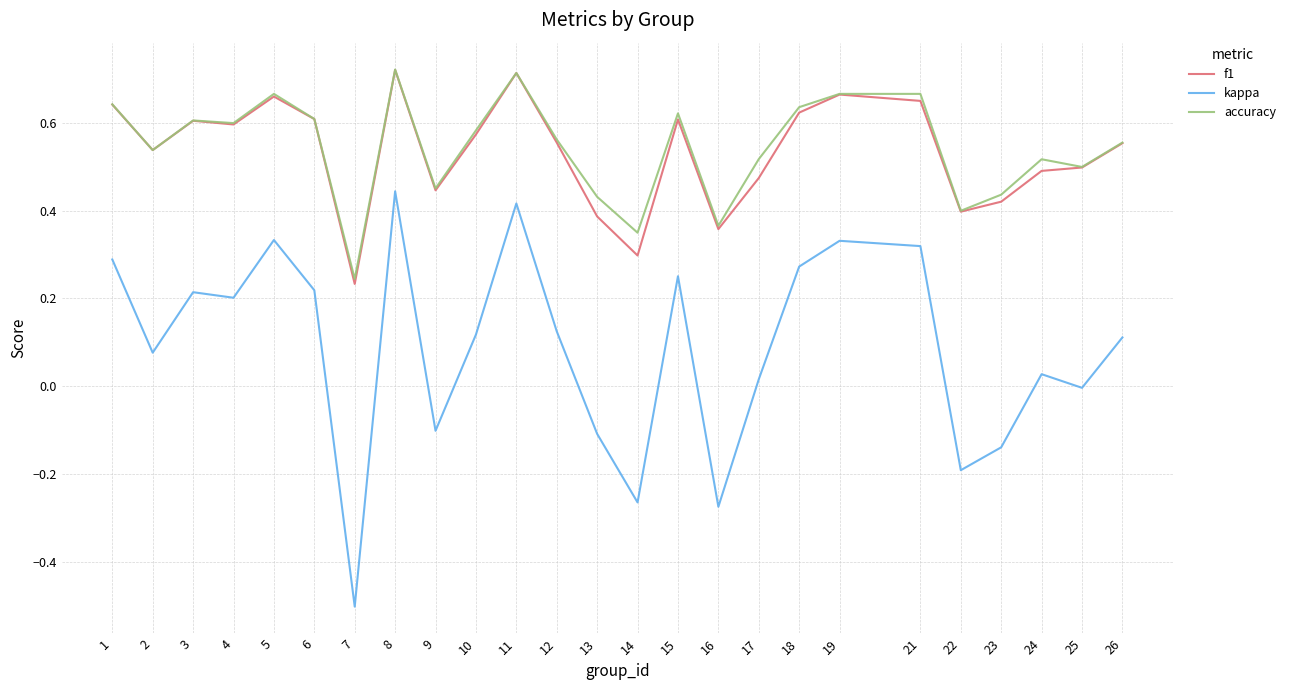

Is this an area chart (filled region under the line)?

No